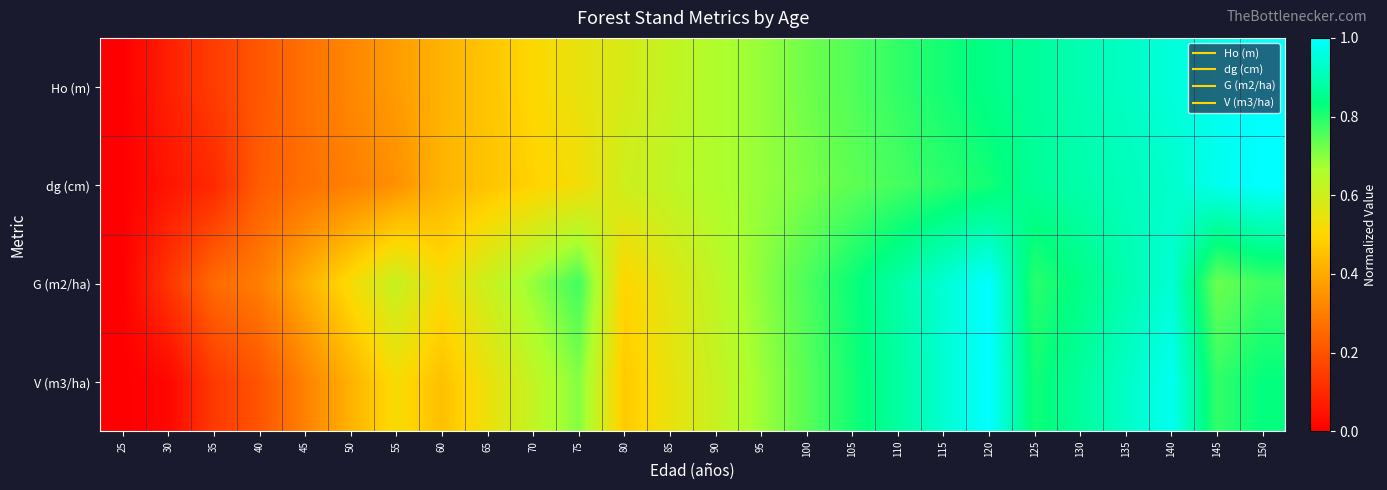

Which has a higher value, 80 or 150?

150